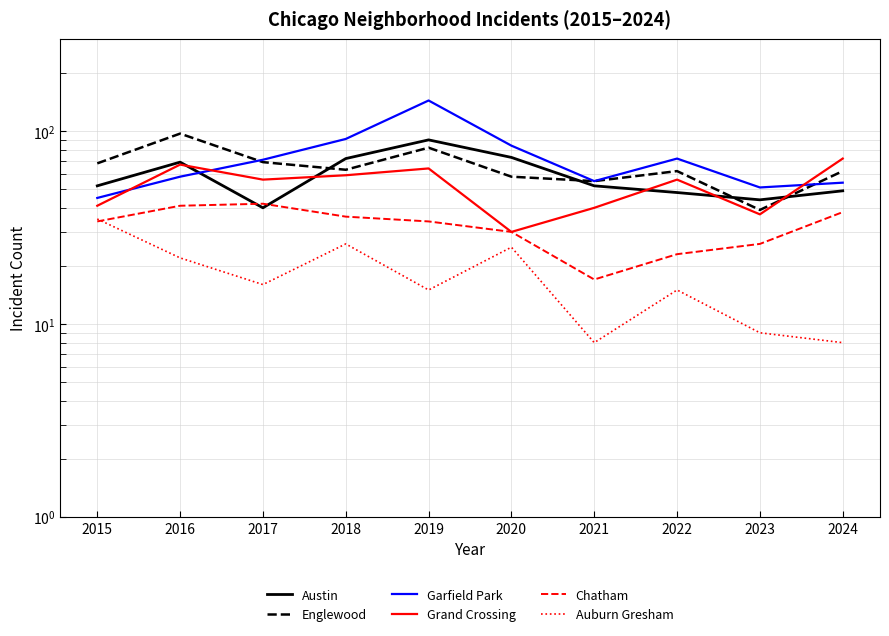

How many data points in Austin are above 52?

4